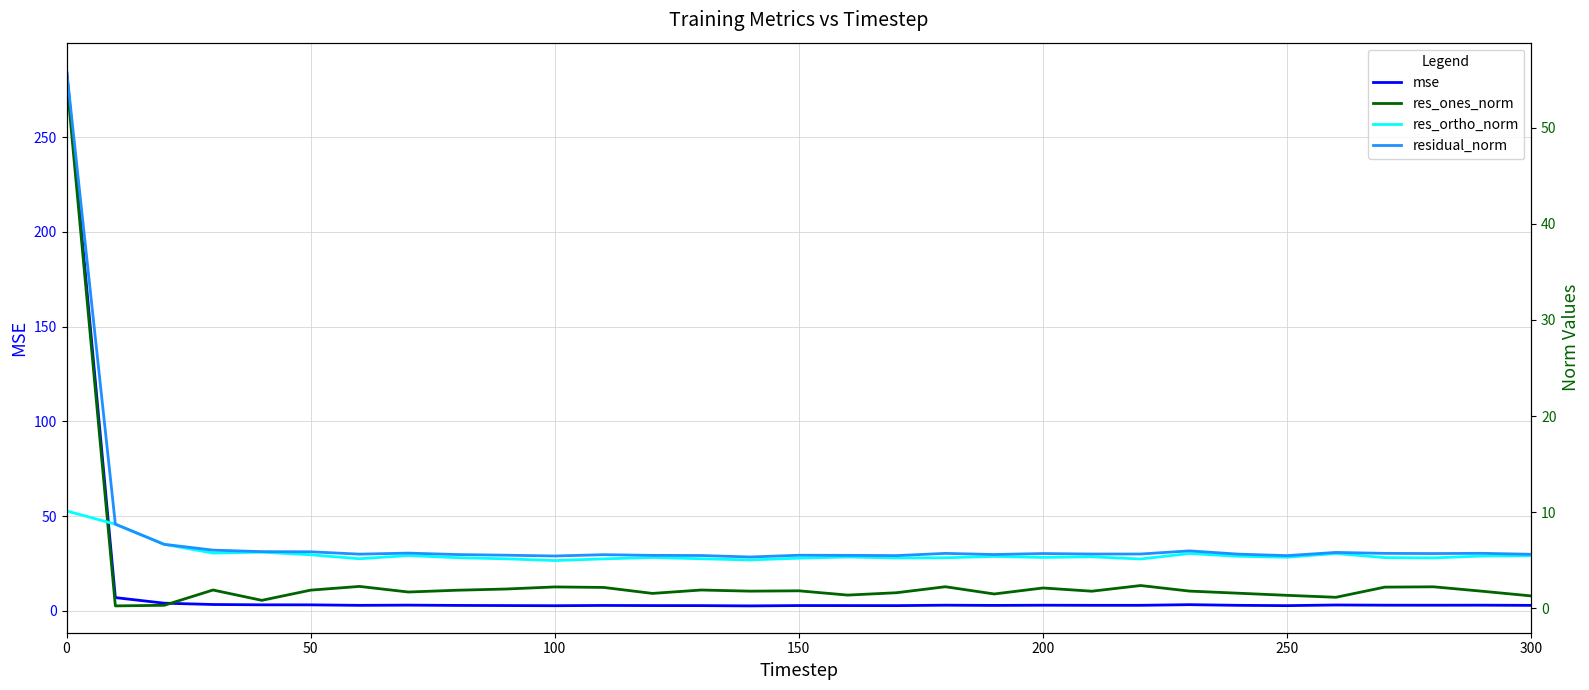

What is the maximum value for mse?

285.7